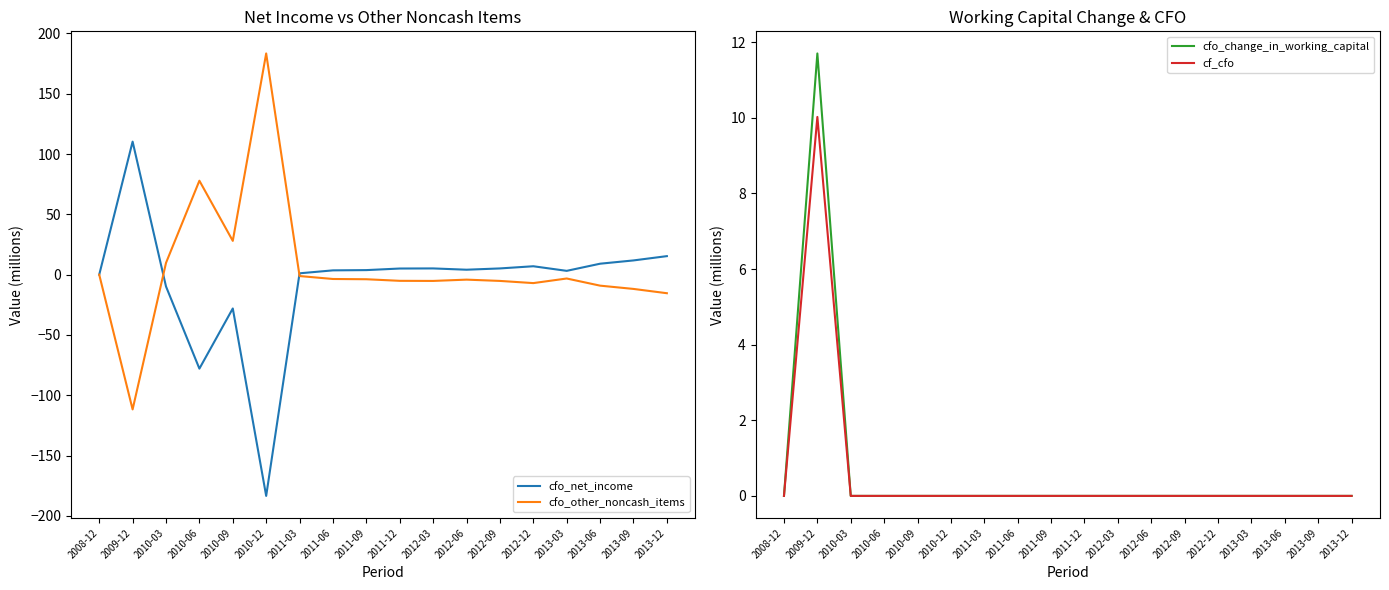

Does the chart display data point markers on the line(s)?

No